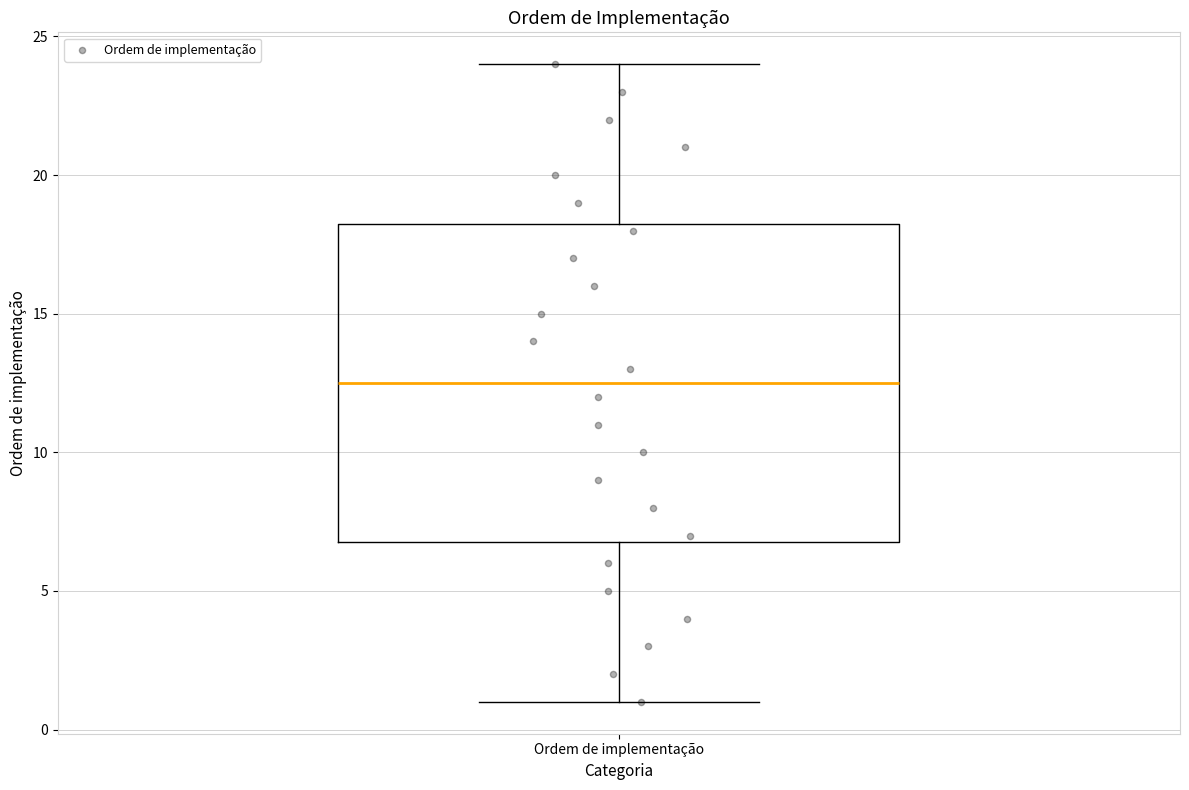

Read this box plot against the y-axis: the position of the median line, the range covered by the box, and the ends of both whiskers. The values are not printed on the chart, so give them approximately, as read against the axis.

median 12.5, box 7.0 to 18.5, whiskers 1.0 to 24.0